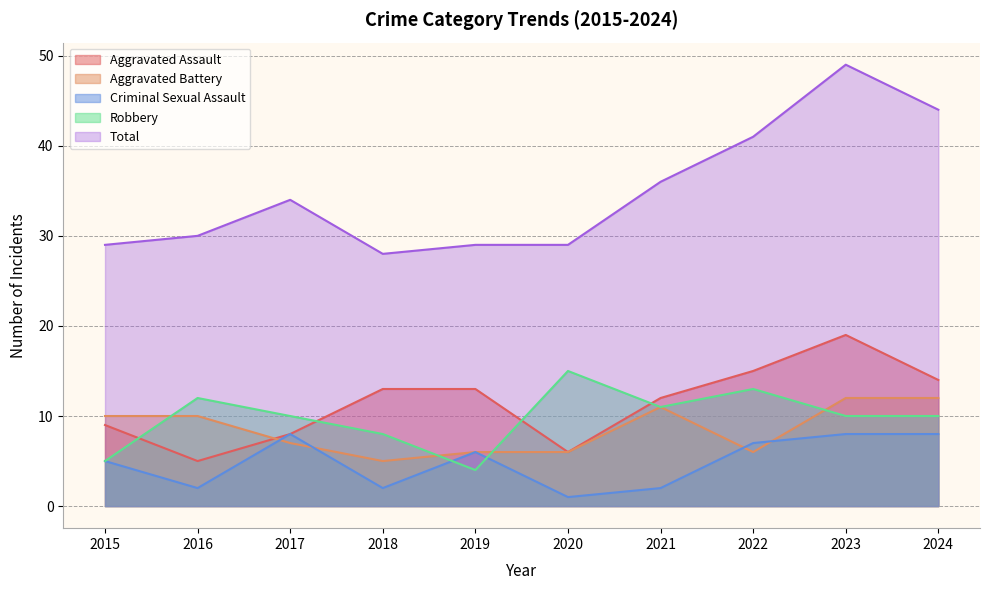

Reading left to right, list all the values displayed in this chart.

Aggravated Assault: 2015=9	2016=5	2017=8	2018=13	2019=13	2020=6	2021=12	2022=15	2023=19	2024=14
Aggravated Battery: 2015=10	2016=10	2017=7	2018=5	2019=6	2020=6	2021=11	2022=6	2023=12	2024=12
Criminal Sexual Assault: 2015=5	2016=2	2017=8	2018=2	2019=6	2020=1	2021=2	2022=7	2023=8	2024=8
Robbery: 2015=5	2016=12	2017=10	2018=8	2019=4	2020=15	2021=11	2022=13	2023=10	2024=10
Total: 2015=29	2016=30	2017=34	2018=28	2019=29	2020=29	2021=36	2022=41	2023=49	2024=44